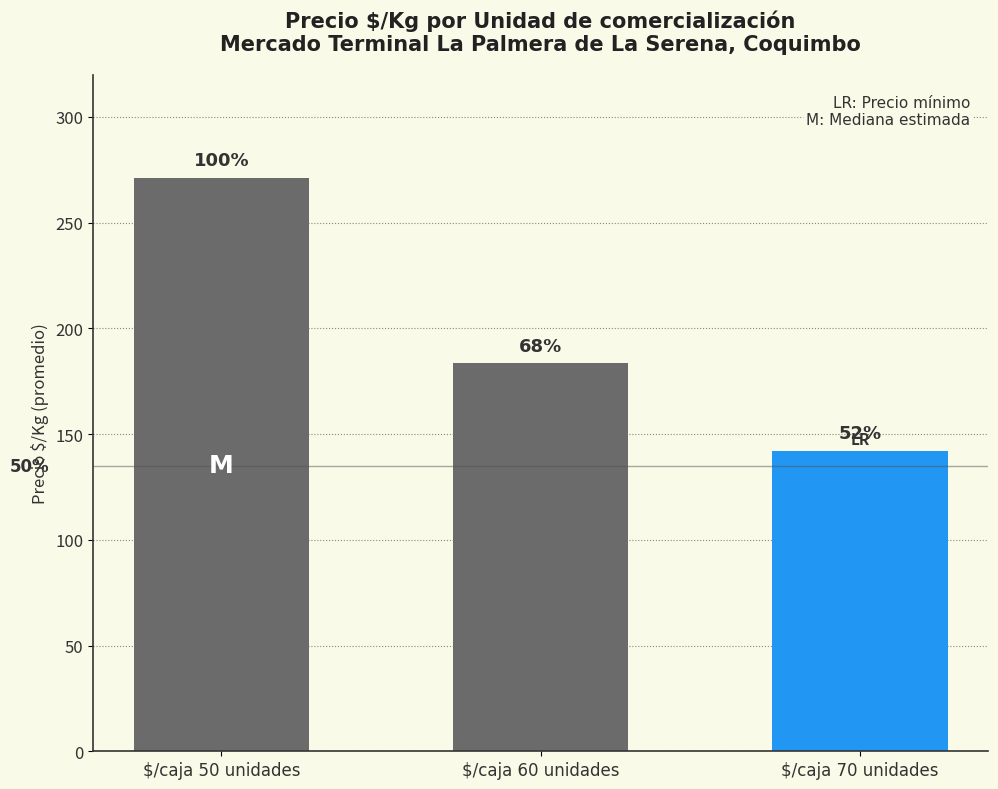

How many bars are there in total?

3